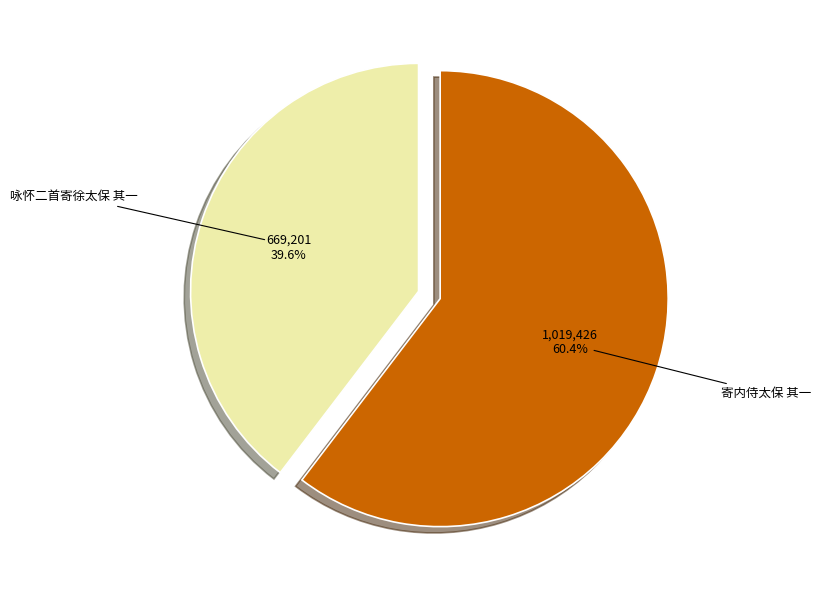

What percentage is the 咏怀二首寄徐太保 其一 slice, to the nearest percent?

40%